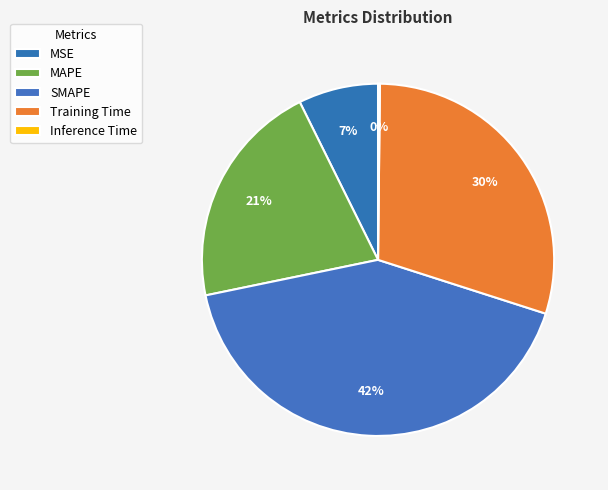

To the nearest percent, what is the difference between the Training Time and Inference Time slice percentages?

30%